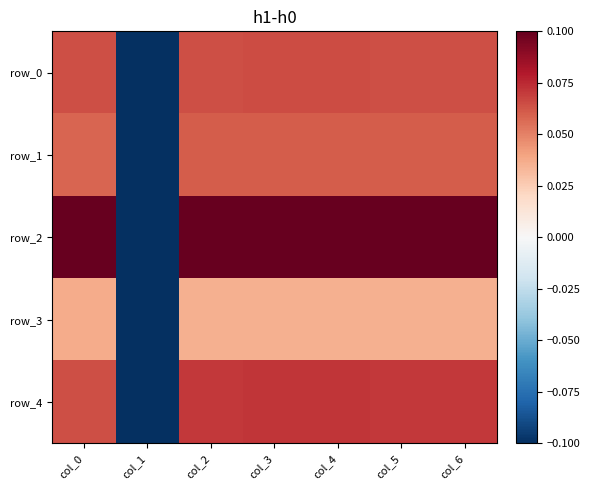

What is the sum of all row_2 values?

0.3